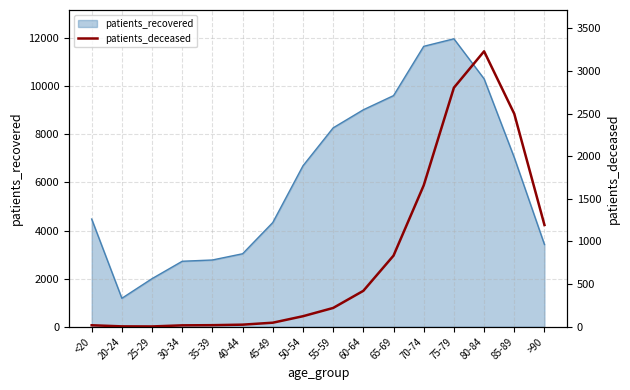

Which category has the lowest value in the patients_recovered series?

20-24